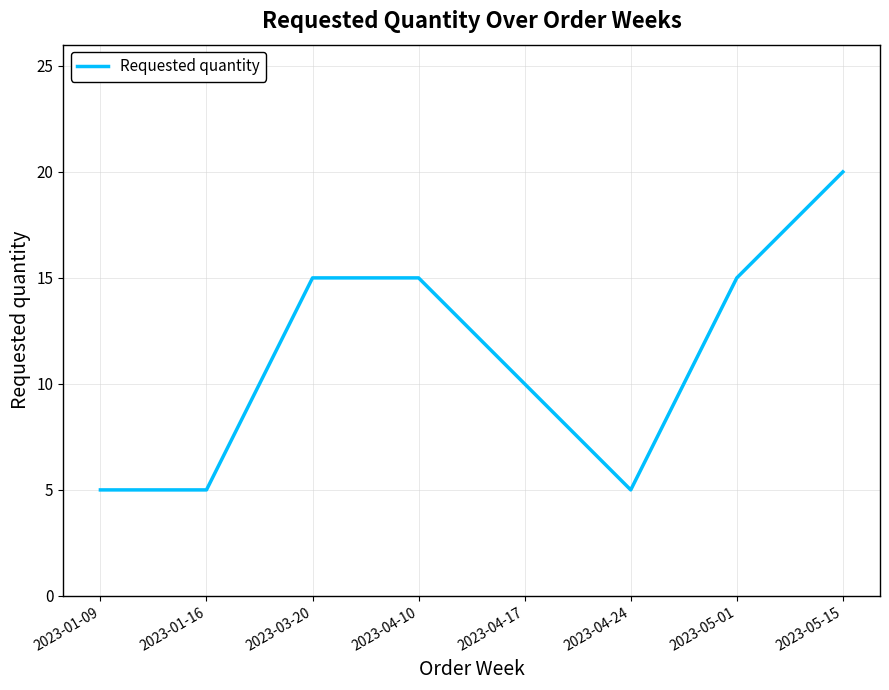

What position from the right is 2023-05-15?

1